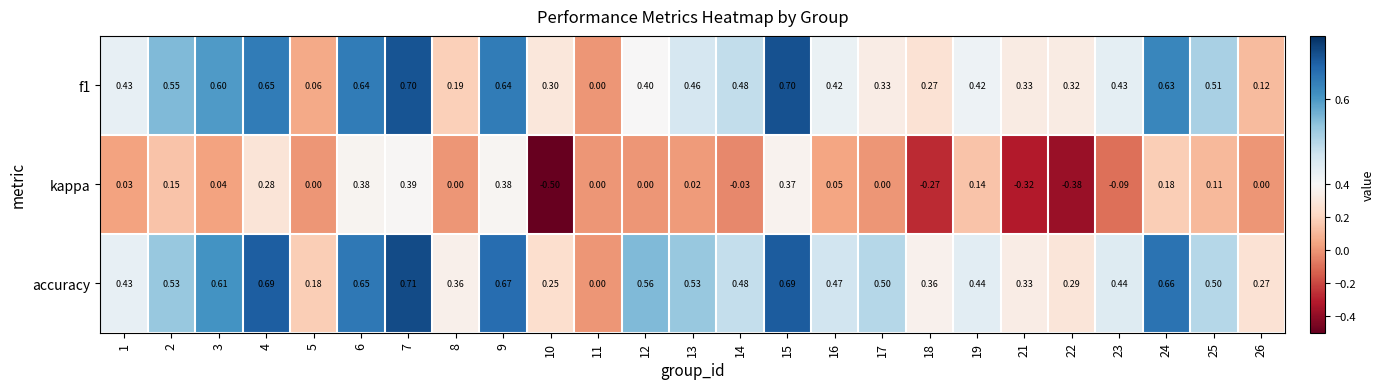

Count the number of data series in this chart.

3